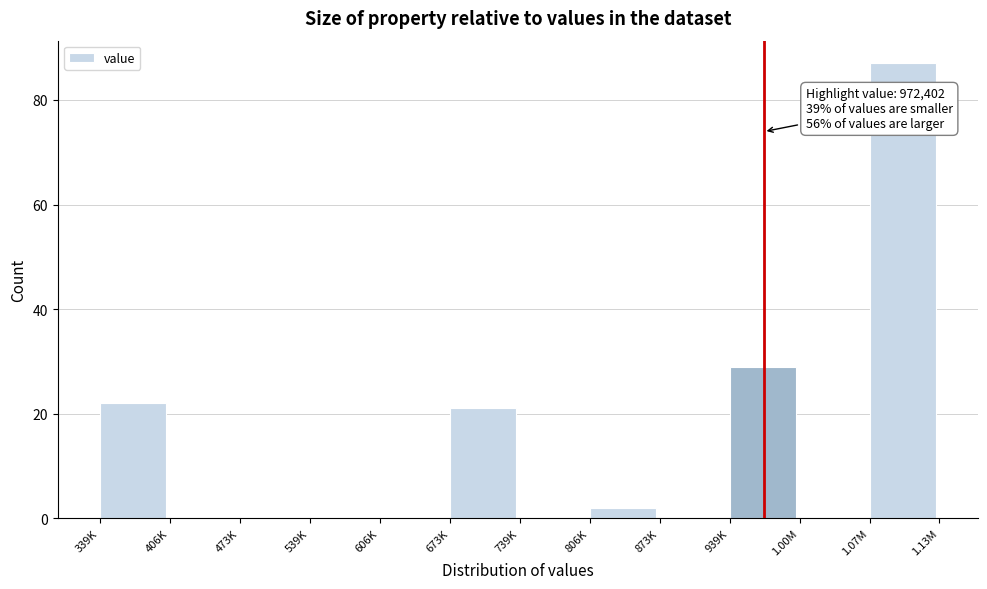

Reading left to right, extract all data points from this chart.

339K=22	406K=0	473K=0	539K=0	606K=0	673K=21	739K=0	806K=2	873K=0	939K=29	1.00M=0	1.07M=87